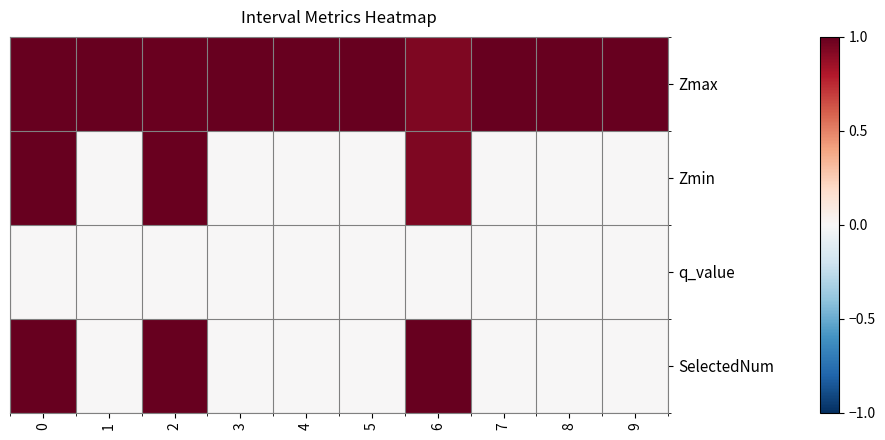

Reading left to right, list all the values displayed in this chart.

Zmax: 0=1.1	1=1.0	2=1.0	3=1.0	4=1.0	5=1.0	6=0.9	7=1.0	8=1.0	9=1.0
Zmin: 0=1.1	1=0.0	2=1.0	3=0.0	4=0.0	5=0.0	6=0.9	7=0.0	8=0.0	9=0.0
q_value: 0=-0.0	1=0.0	2=-0.0	3=0.0	4=0.0	5=0.0	6=-0.0	7=0.0	8=0.0	9=0.0
SelectedNum: 0=1.0	1=0.0	2=1.0	3=0.0	4=0.0	5=0.0	6=1.0	7=0.0	8=0.0	9=0.0